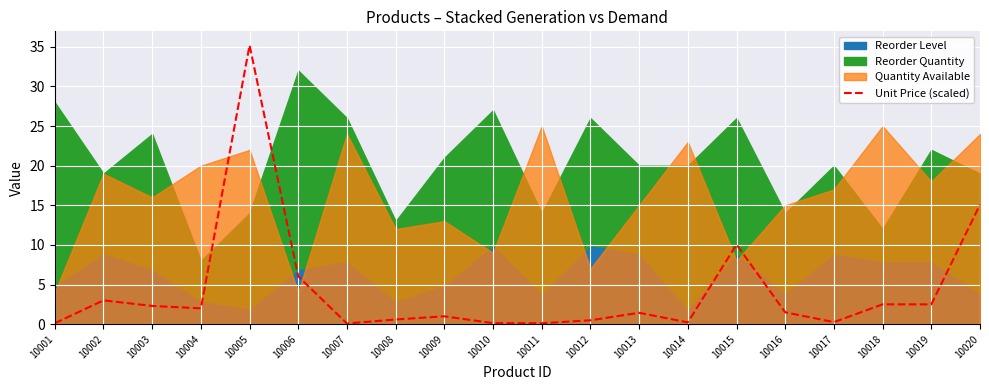

At which label is the value closest to 17?

10020